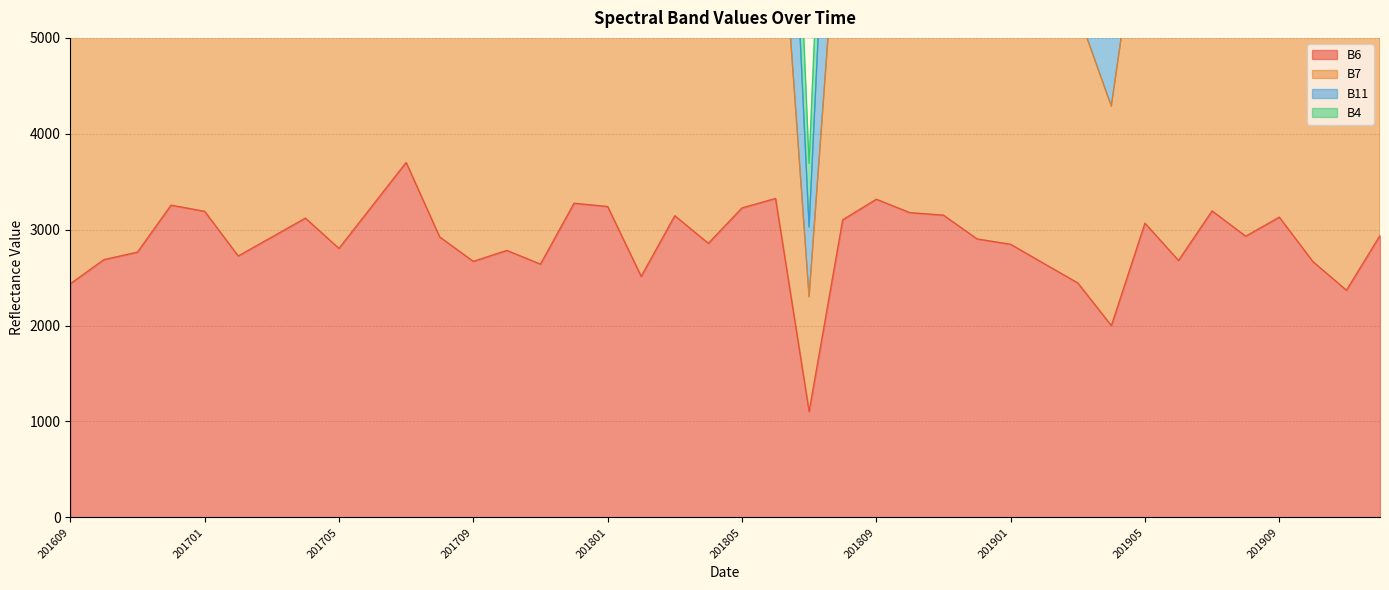

Between 201708 and 201702, which is larger?

201708